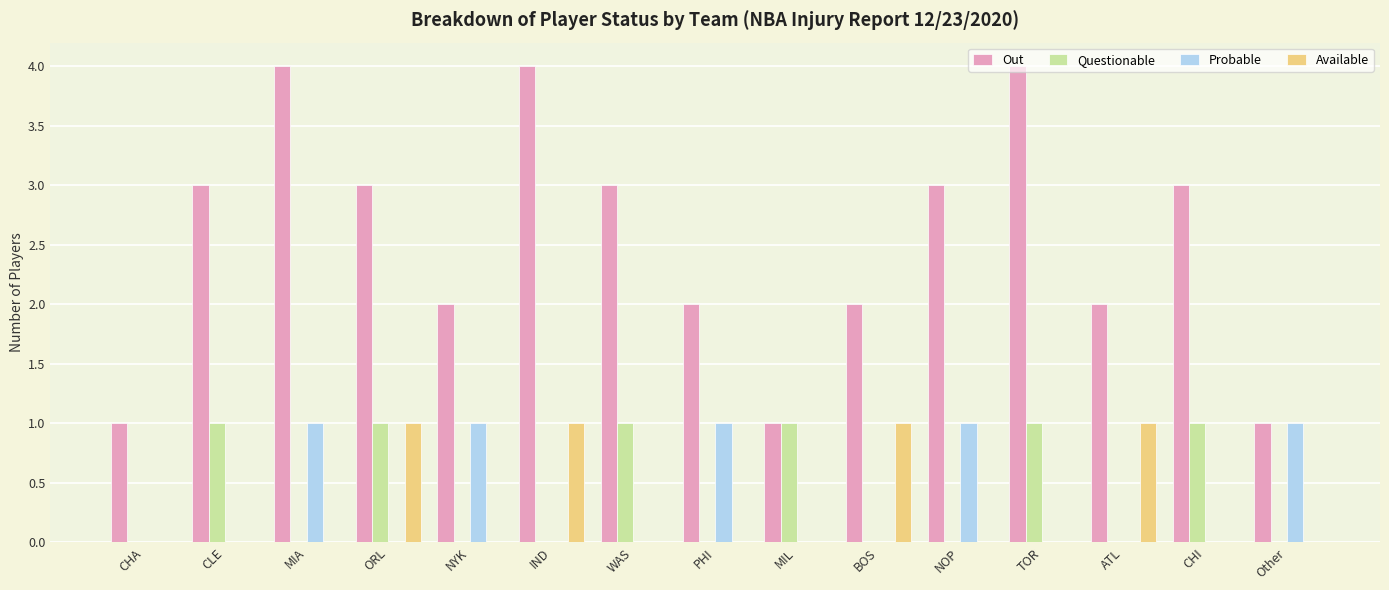

Which series has the largest total across all categories?

Out